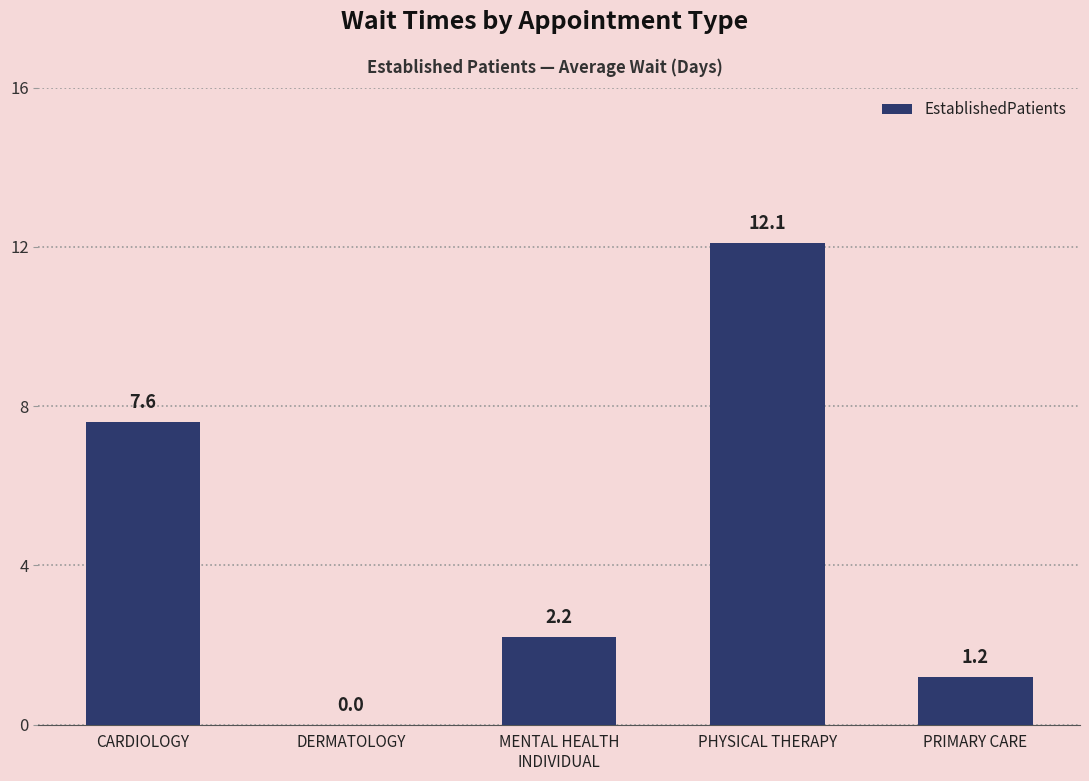

What is the approximate value at CARDIOLOGY?

7.6